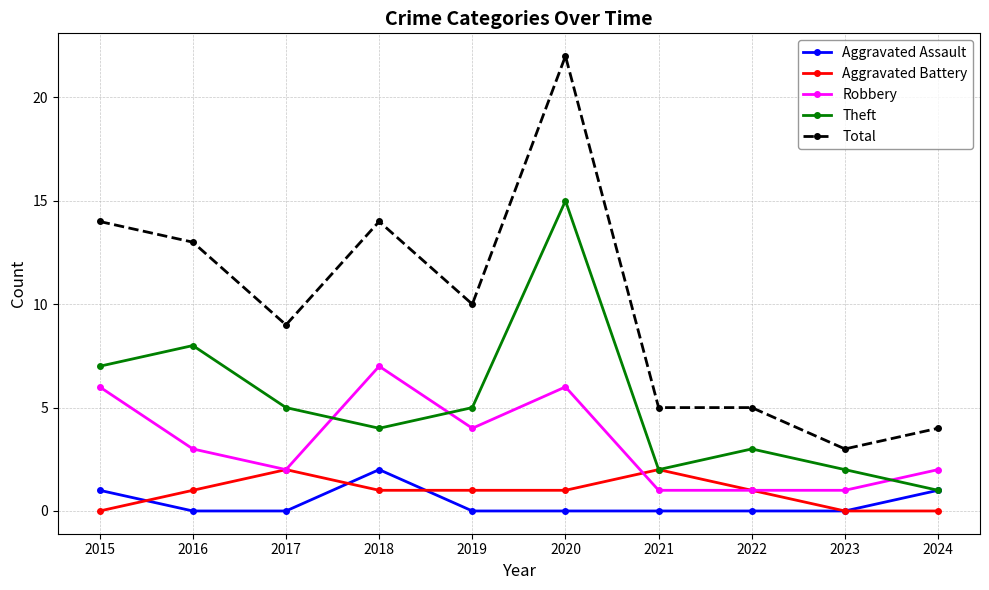

True or false: Robbery has a value of 2 at 2020.

False